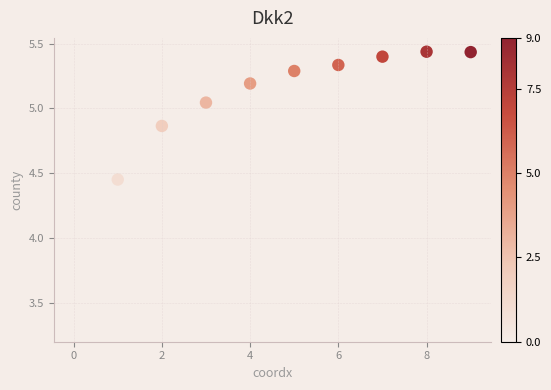

What is the range of Y values (max minus min)?

2.1